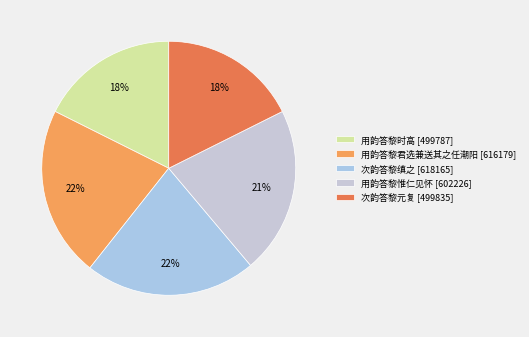

To the nearest percent, what percentage of the pie is 用韵答黎时高?

18%